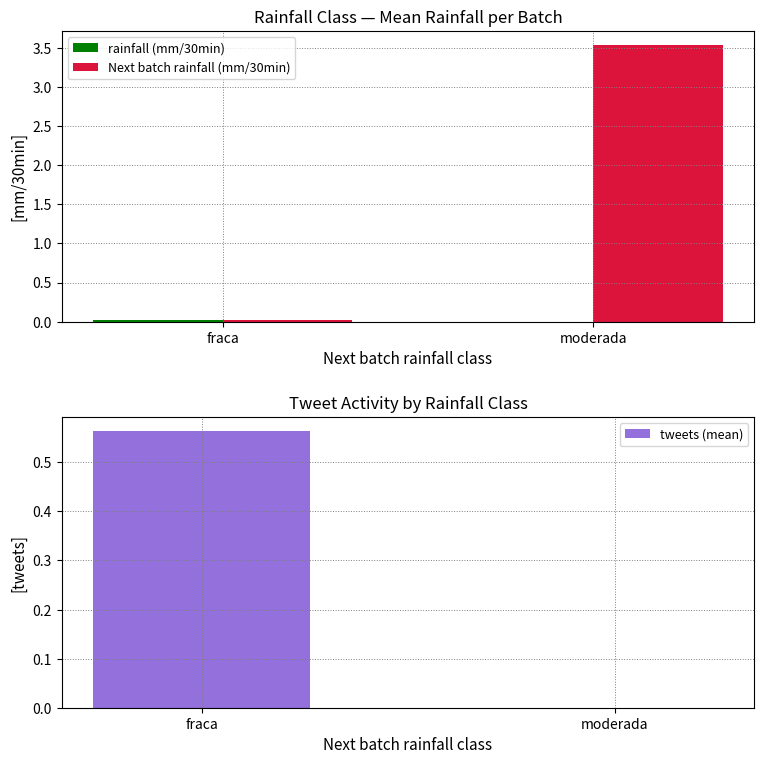

What is the total value across all series at fraca?

0.6